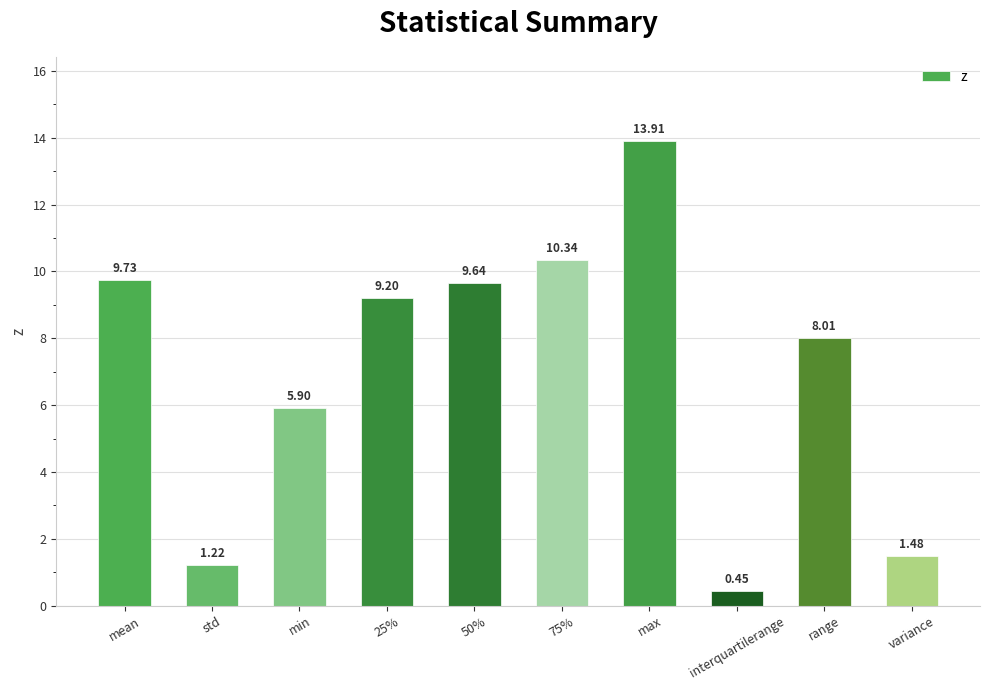

What is the difference between the maximum and minimum values?

13.5